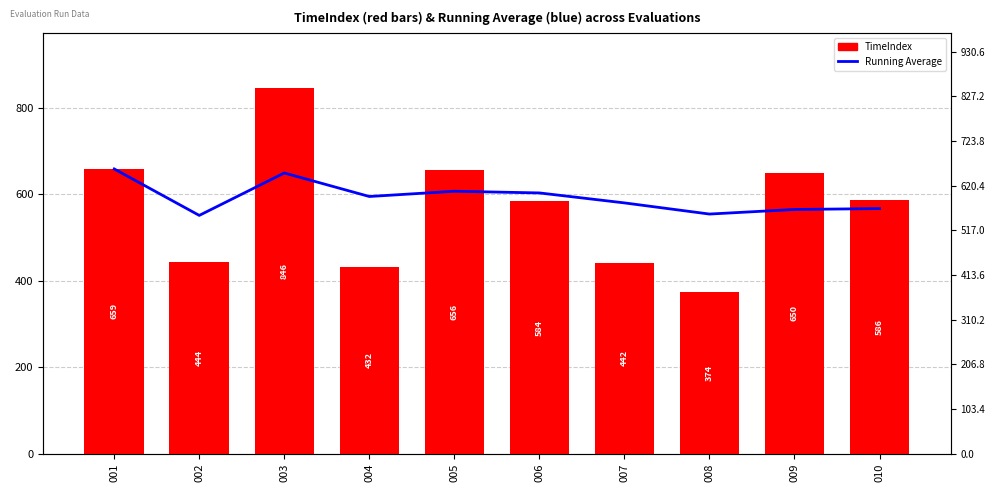

The Running Average series shows 247.0 at 009. True or false?

False